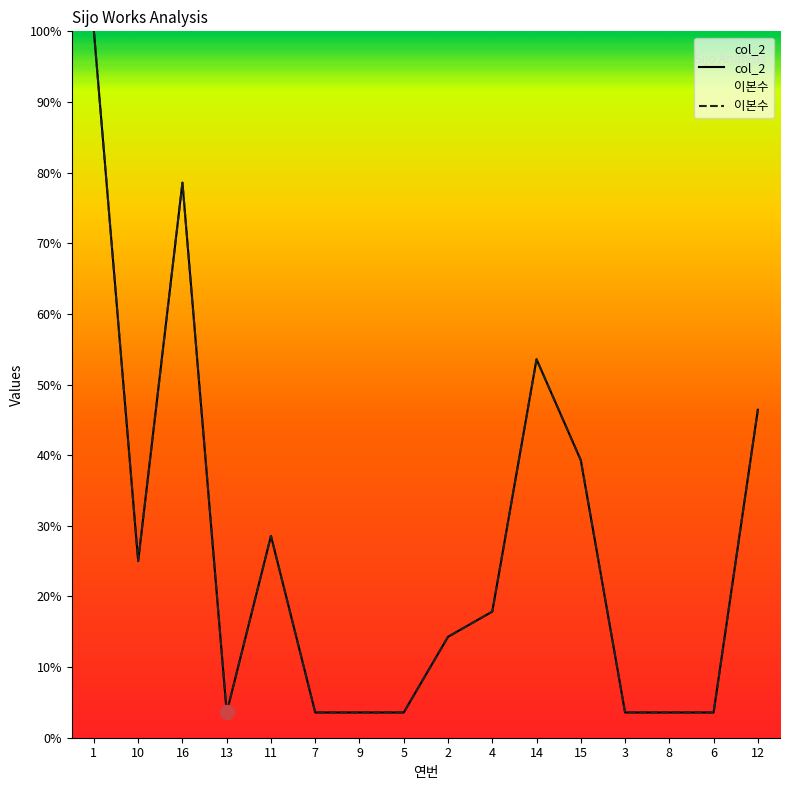

Rank the series by their maximum value, from highest to lowest.

col_2, 이본수